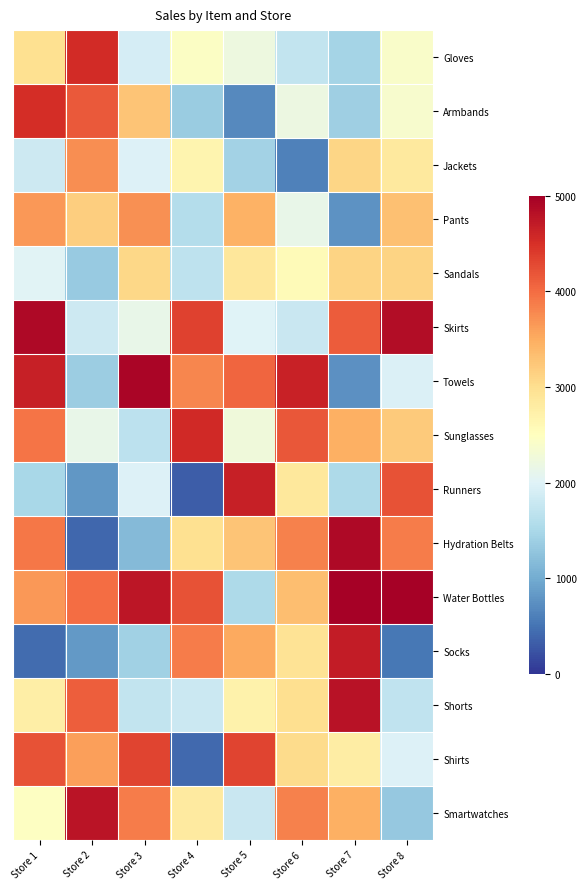

At which category is the sum across all series the highest?

Store 1